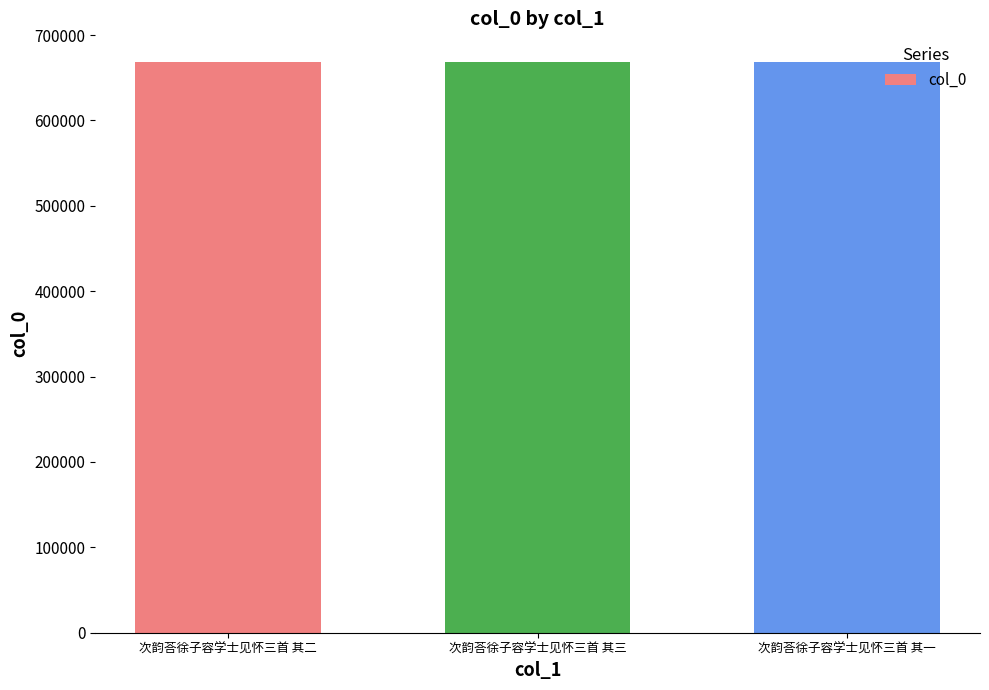

Read the value at 次韵荅徐子容学士见怀三首 其一.

668640